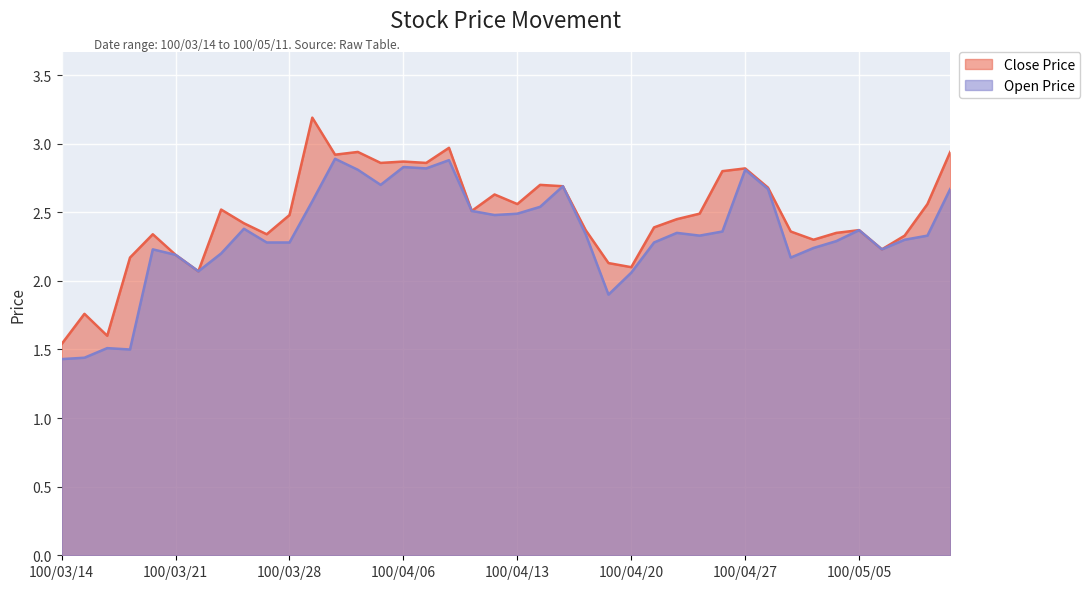

What is the value of the Open Price point at the 31st from the left?

2.8